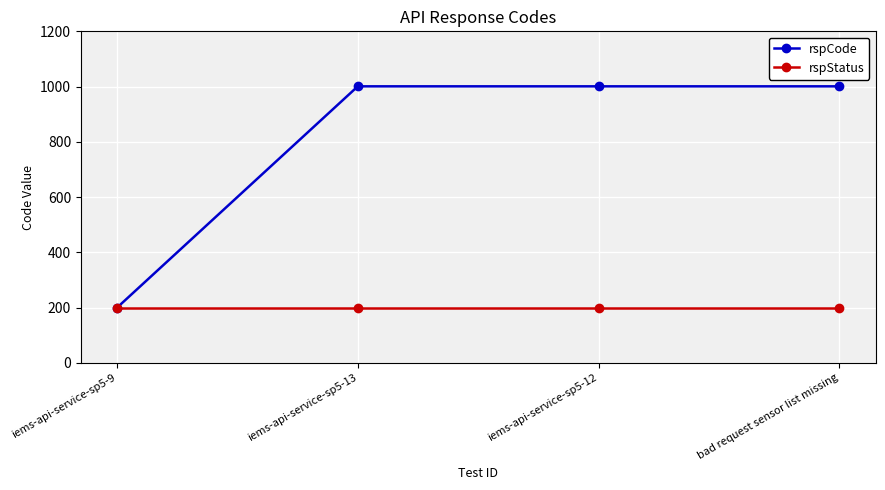

What position from the right is iems-api-service-sp5-12?

2